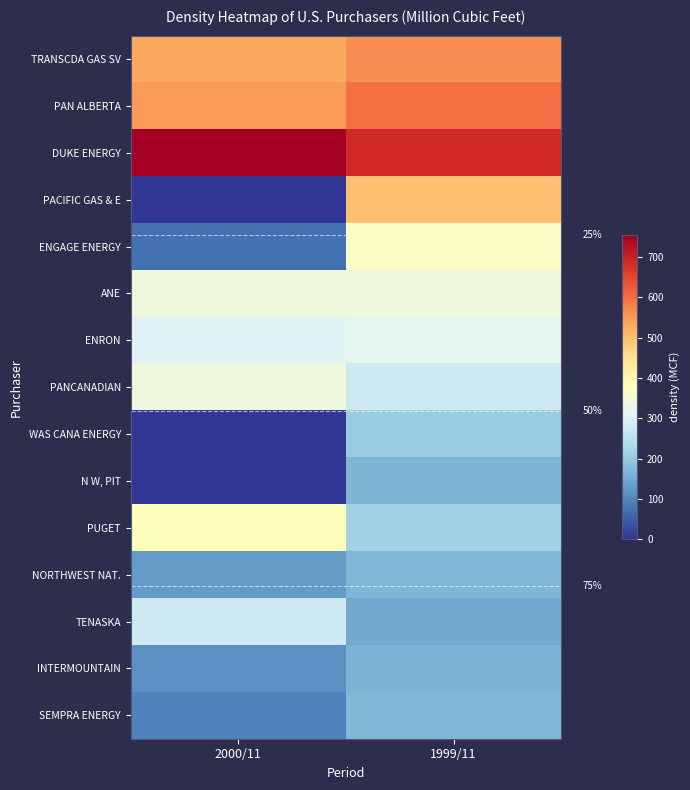

At which label does SEMPRA ENERGY first exceed 170?

1999/11